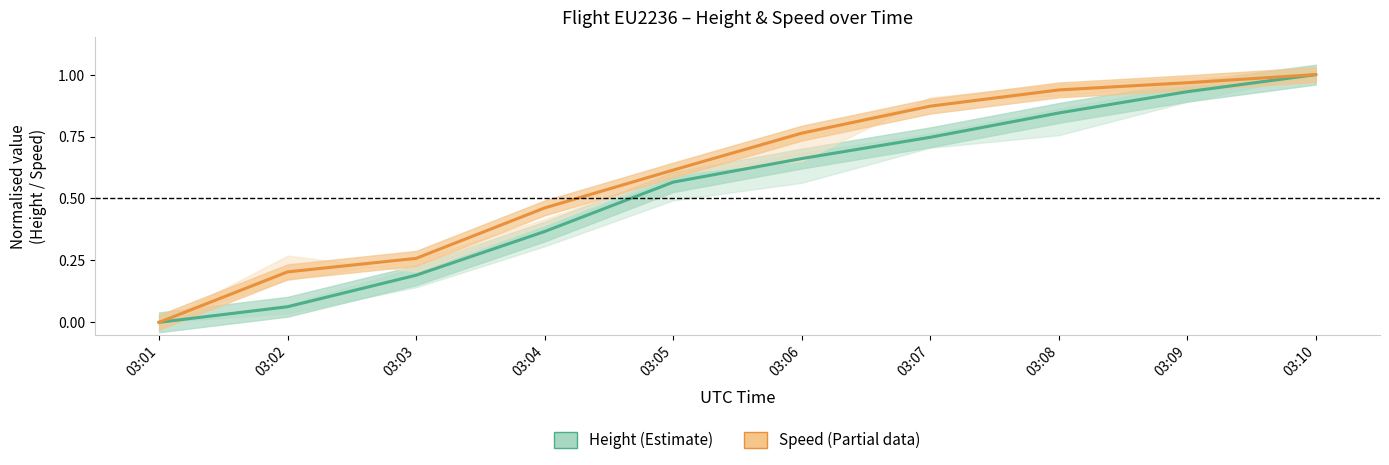

What is the sum of the Speed (Partial) values at 03:09 and 03:05?

1.6